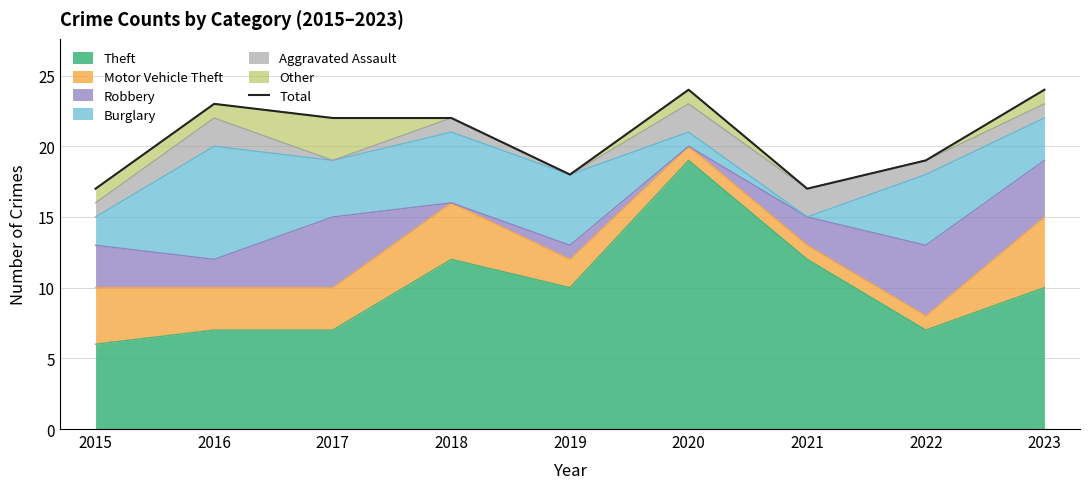

At which category does the chart reach its minimum across all series?

2015